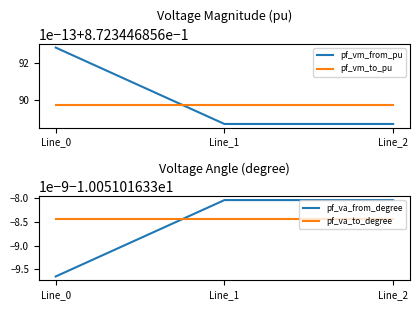

At which label is pf_va_to_degree closest to -10?

Line_0